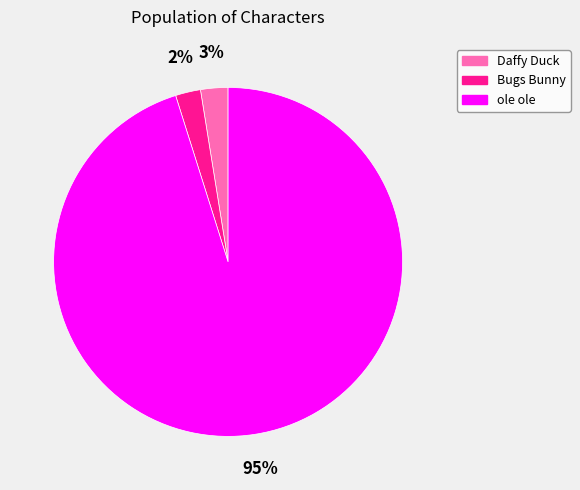

Is it true that Bugs Bunny is 17% of the pie?

False